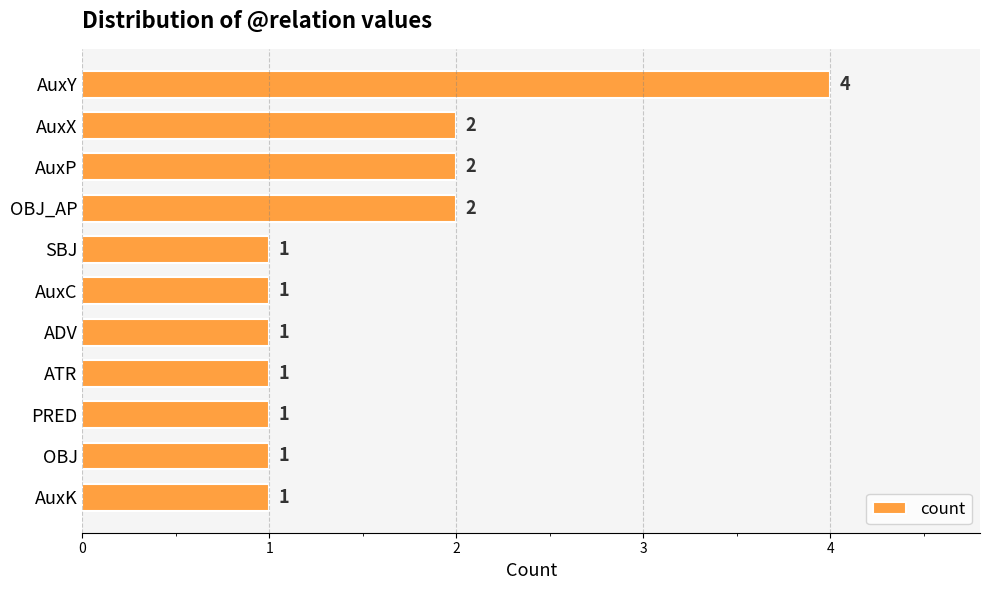

What is the difference between the second highest and minimum values?

1